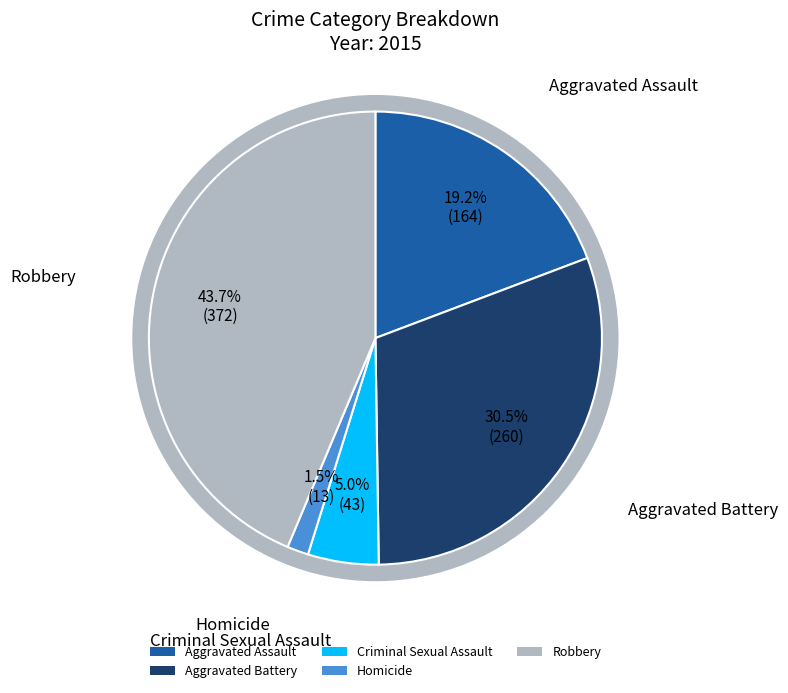

Does Homicide account for over 50% of the chart?

No